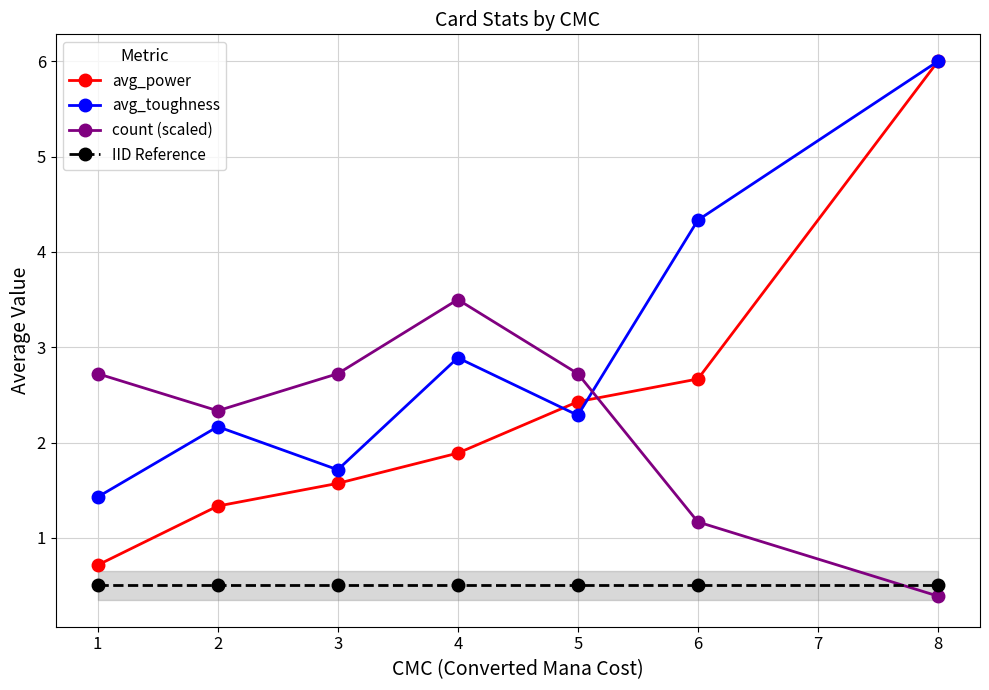

The value of IID Reference at 2 is 0.5. True or false?

True